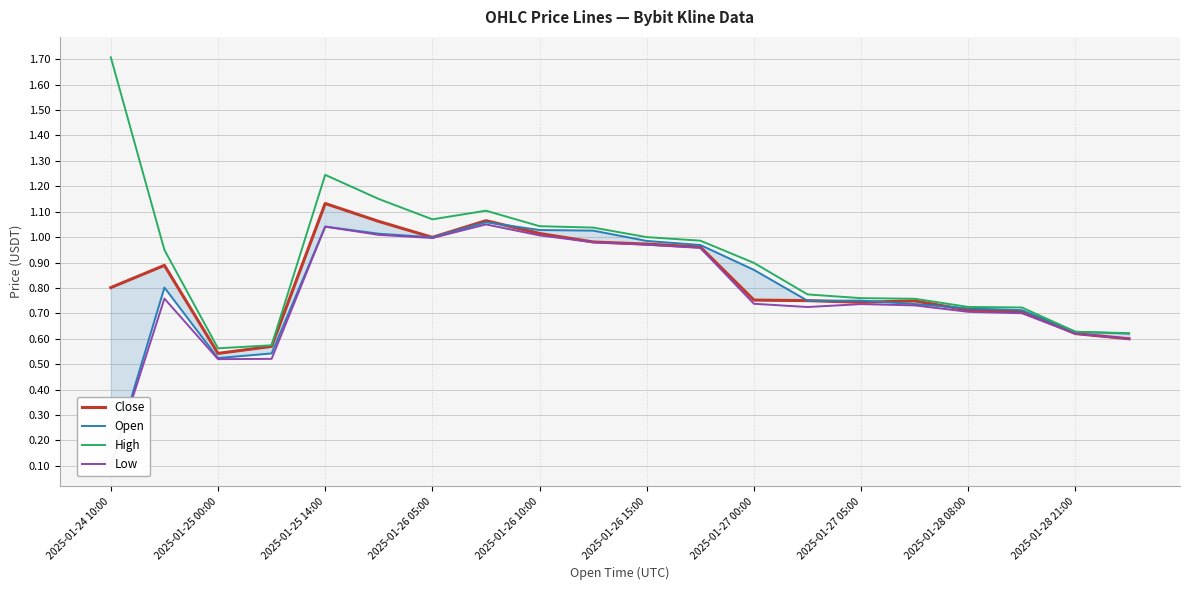

Which label corresponds to the smallest value in the chart?

2025-01-24 10:00